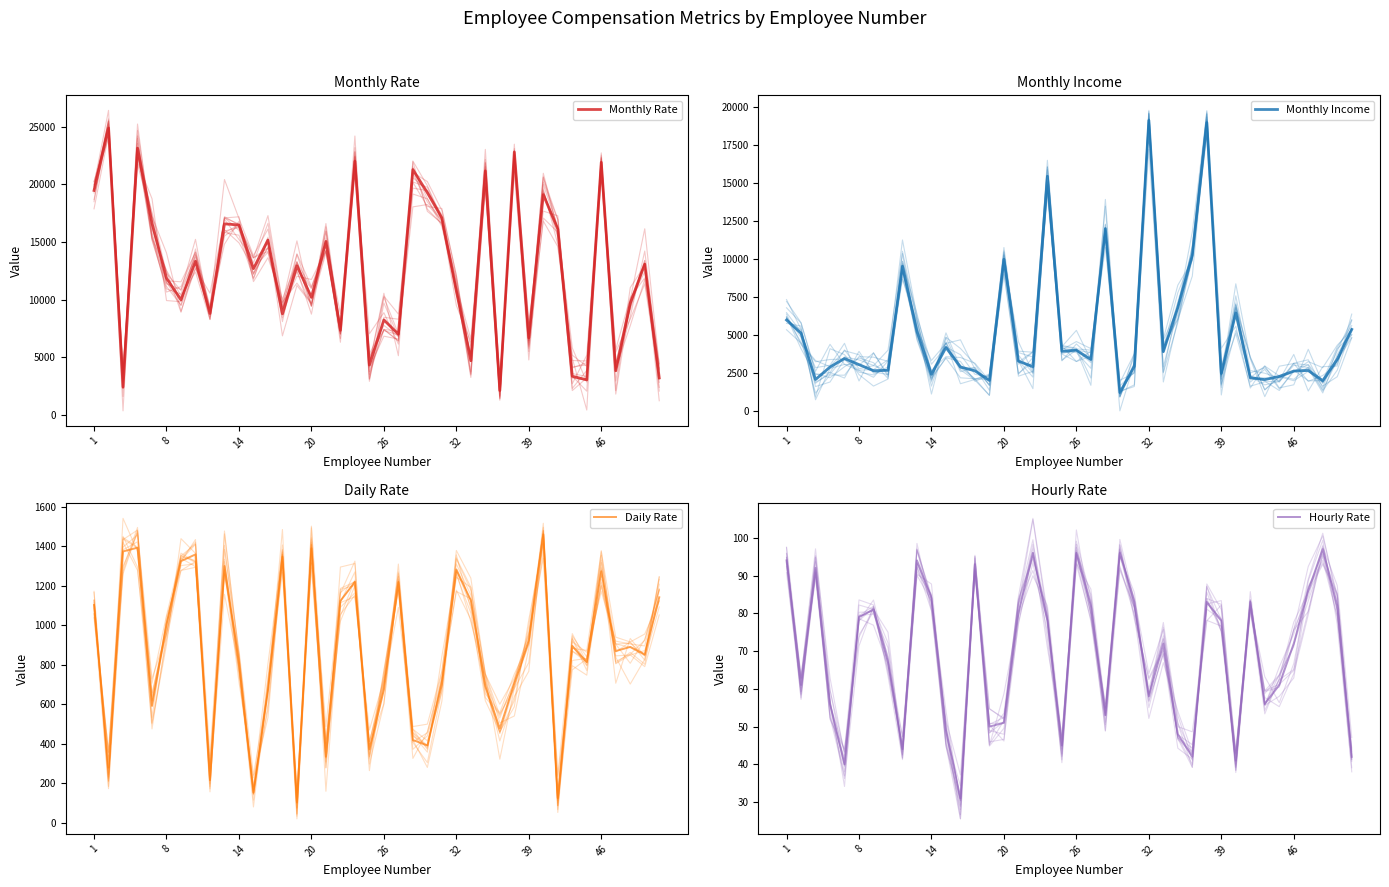

How many distinct data groups are displayed?

4